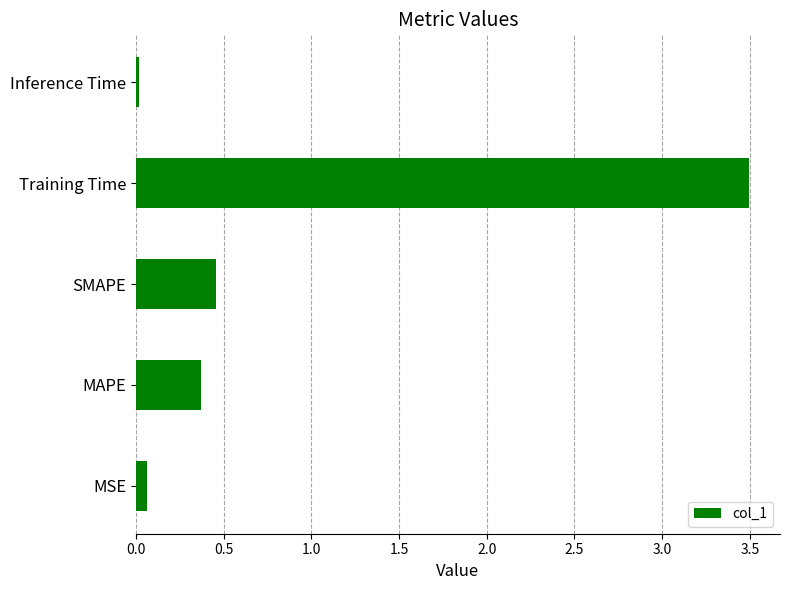

List the labels in order of value, smallest first.

Inference Time, MSE, MAPE, SMAPE, Training Time